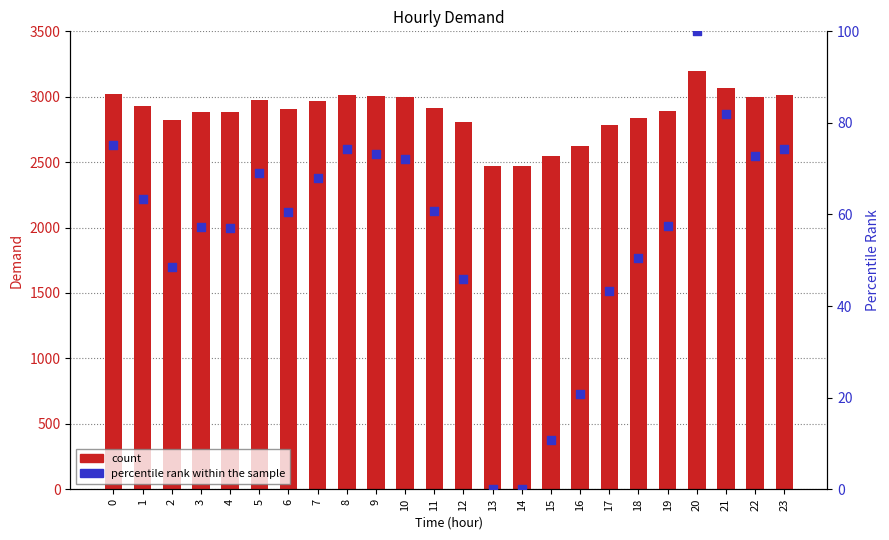

Which series has the widest spread of Y values?

count